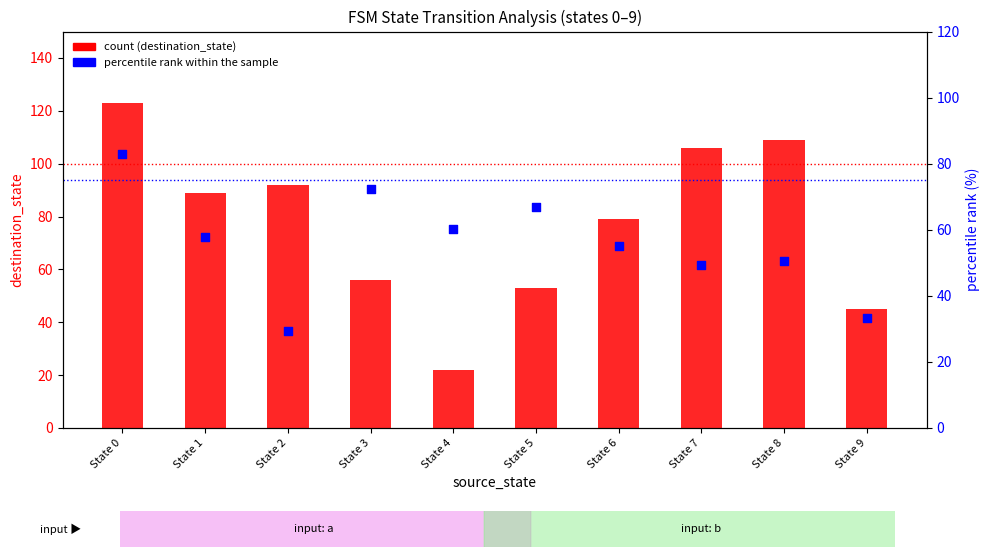

Which series contains the lowest Y value?

count